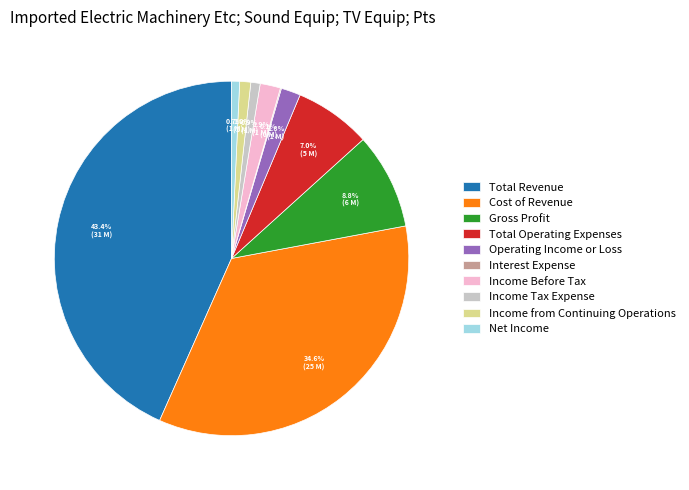

Is Income Before Tax the majority of the pie?

No